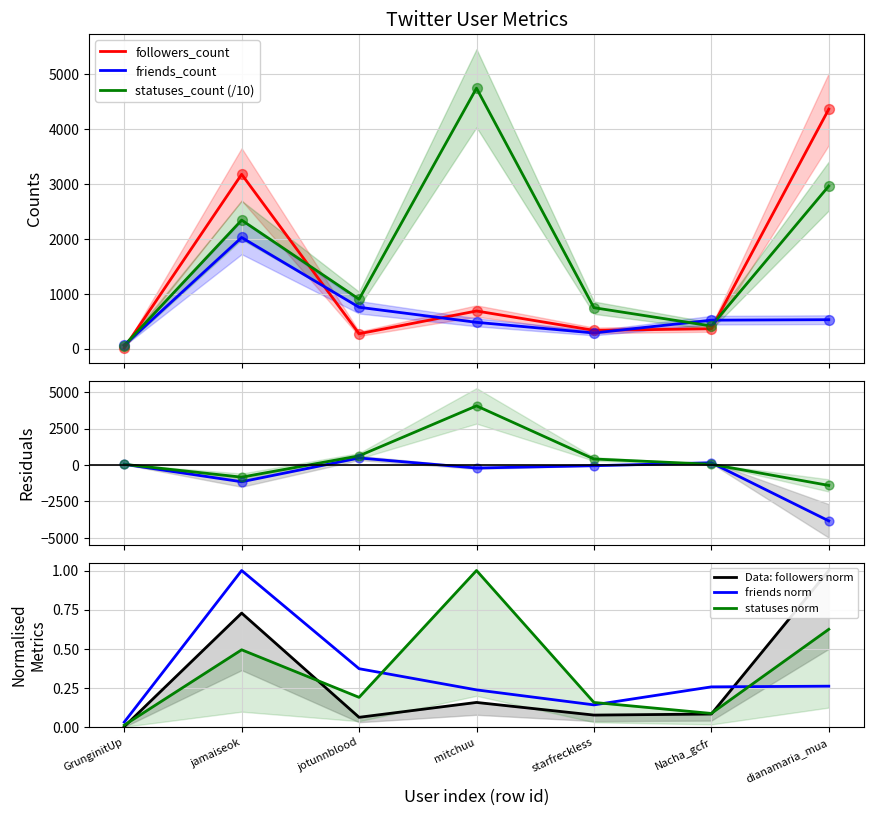

At how many categories does at least one series exceed 681?

5